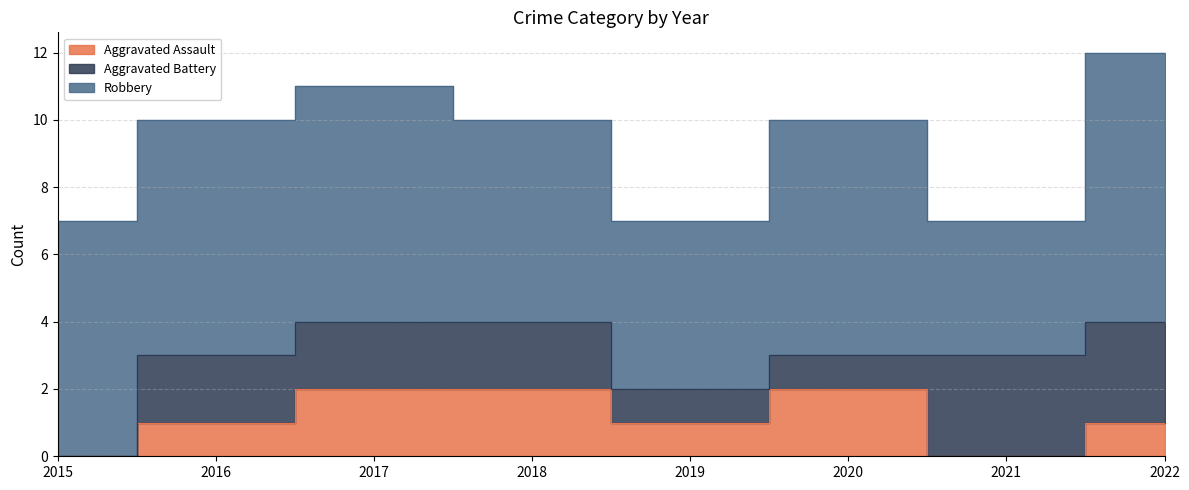

Where does the Aggravated Assault series first go above 1?

2017